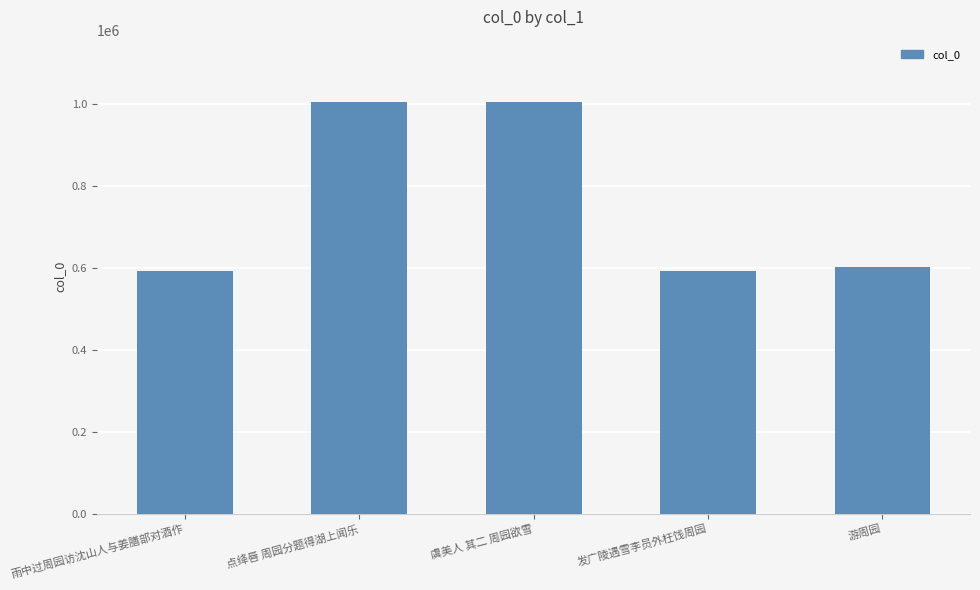

How many values are below 603092?

2